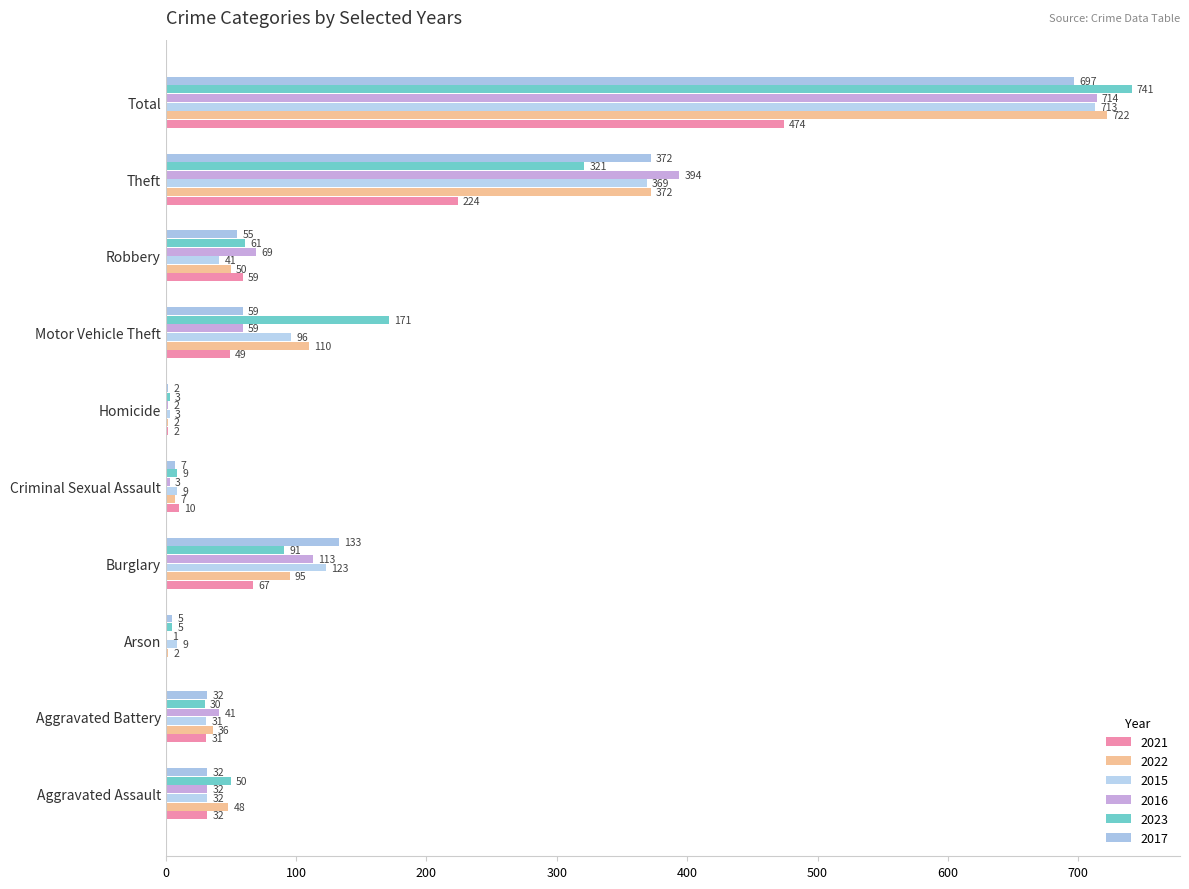

What is the spread (max minus min) of values at Theft?

170